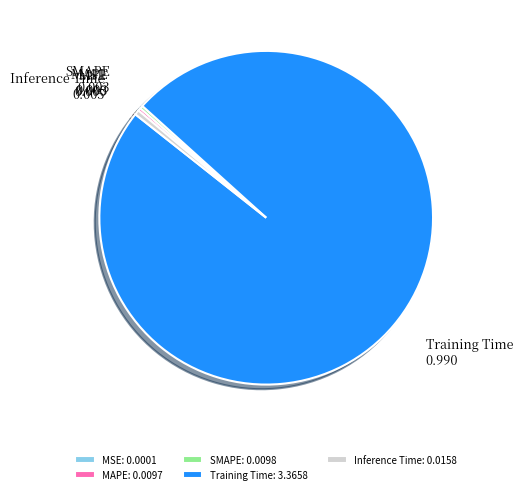

Does any single category account for the majority?

Yes